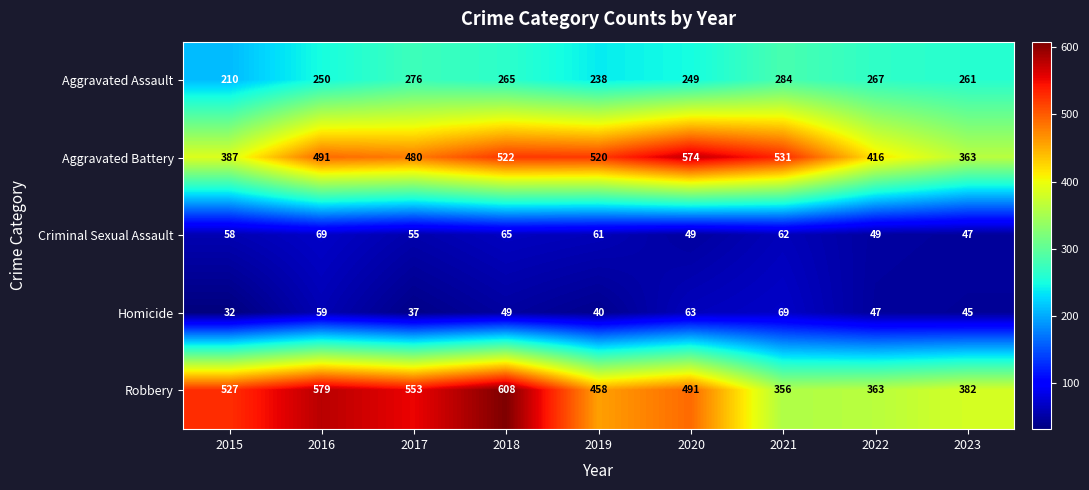

What is the maximum value for Aggravated Assault?

284